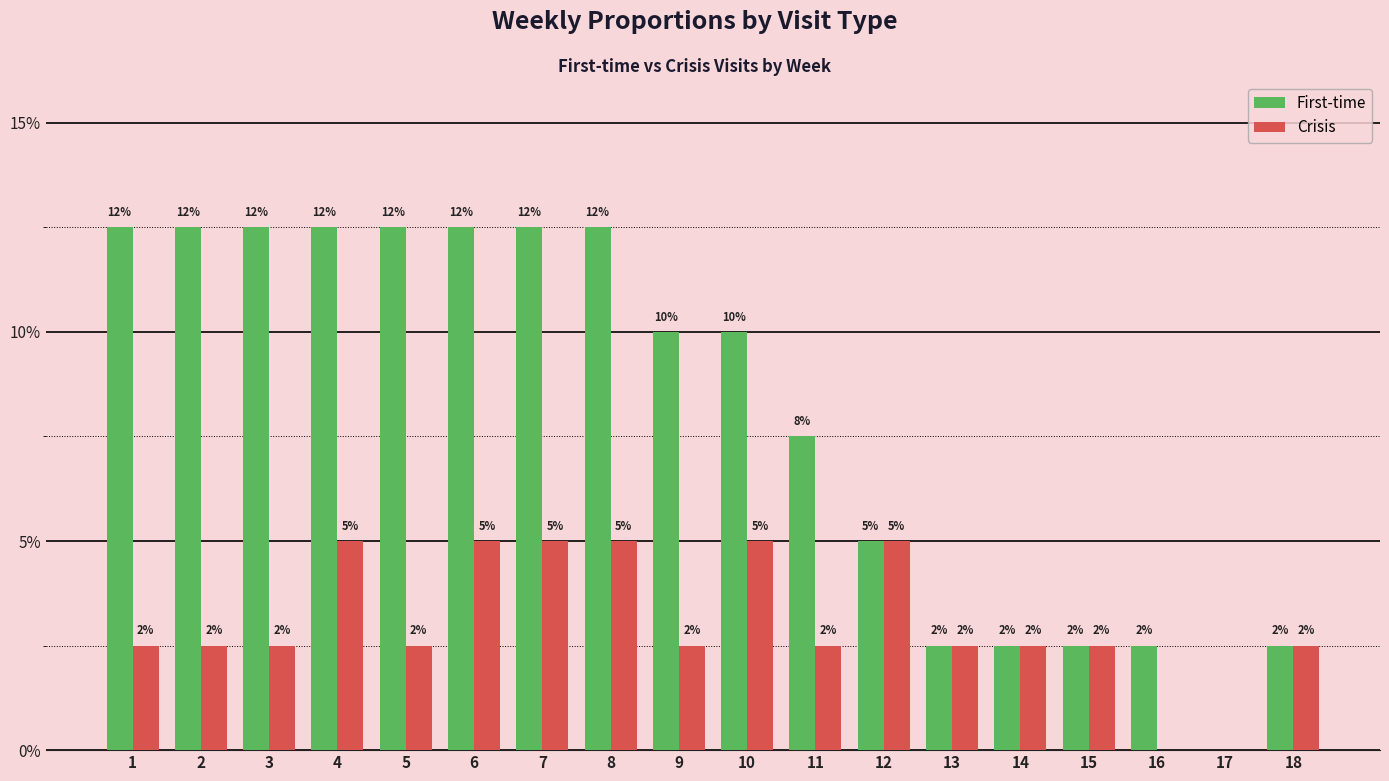

What are all the series names shown in the legend?

First-time, Crisis